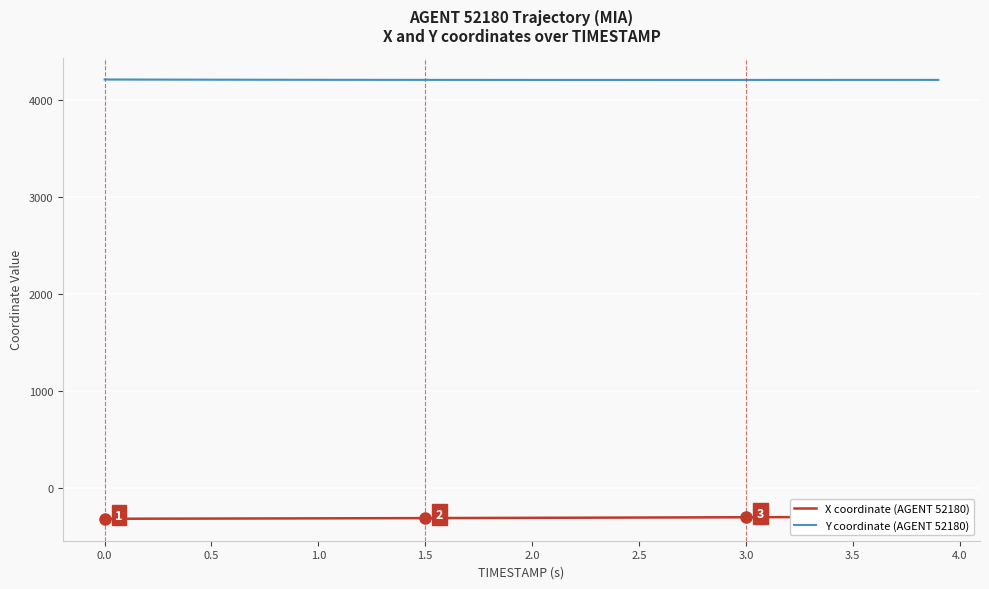

Is the value of Y coordinate (AGENT 52180) at 15 greater than the value of X coordinate (AGENT 52180) at 13?

Yes